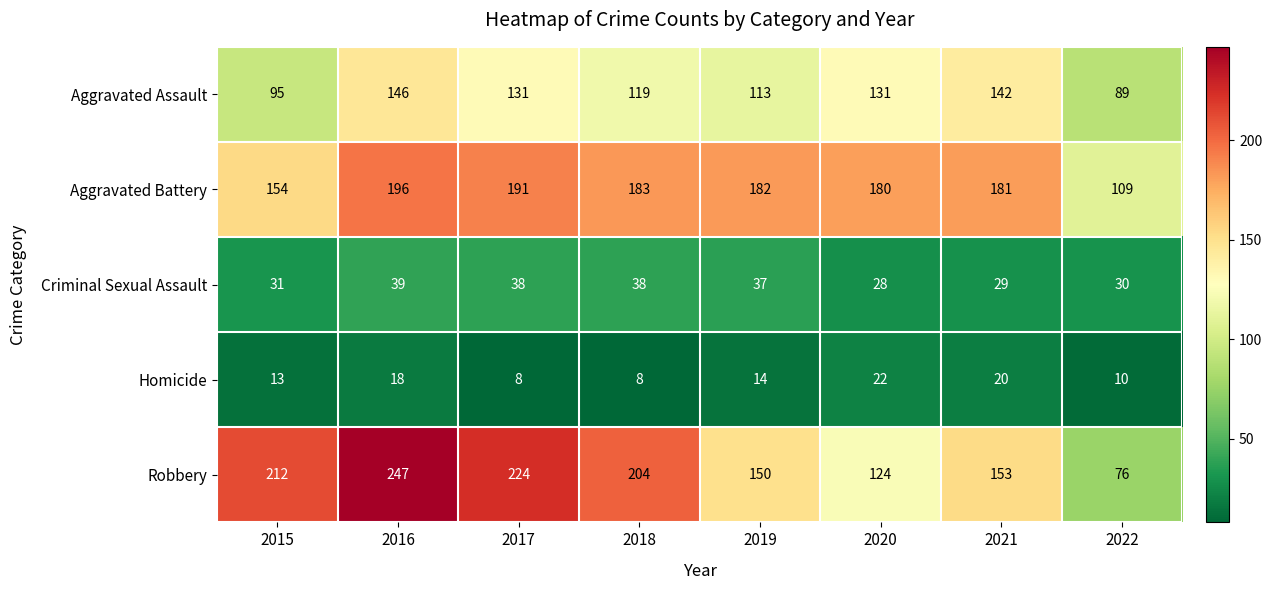

Which series changed the most between 2020 and 2022?

Aggravated Battery